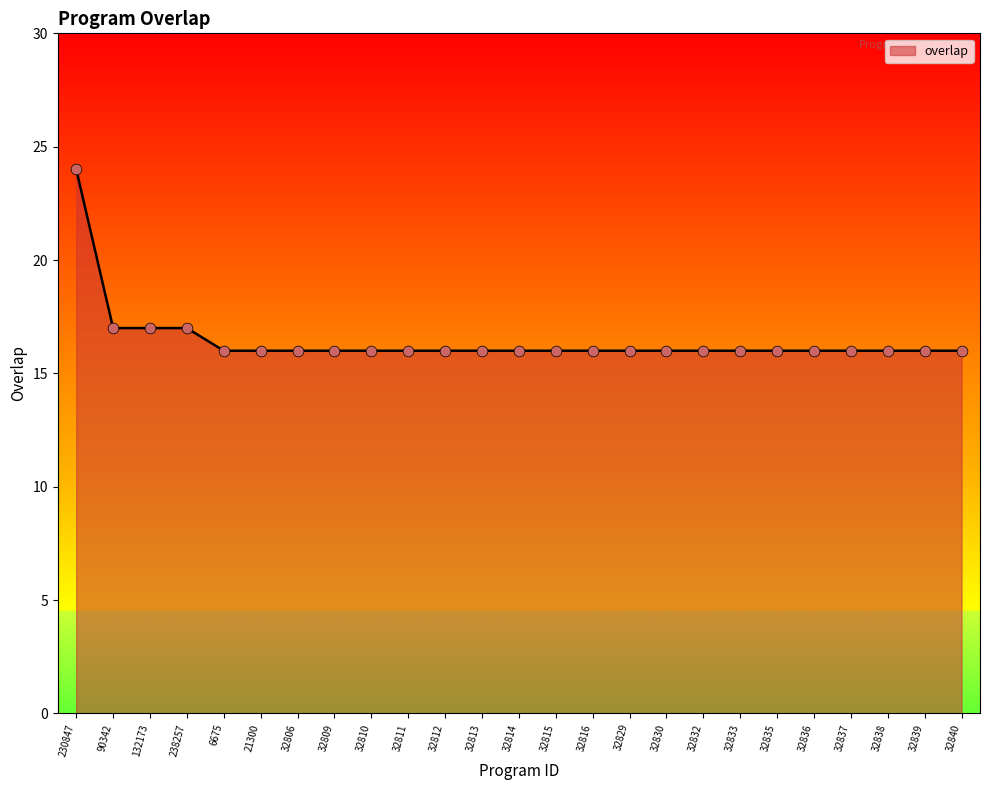

What is the change in value from 230847 to 32816?

-8